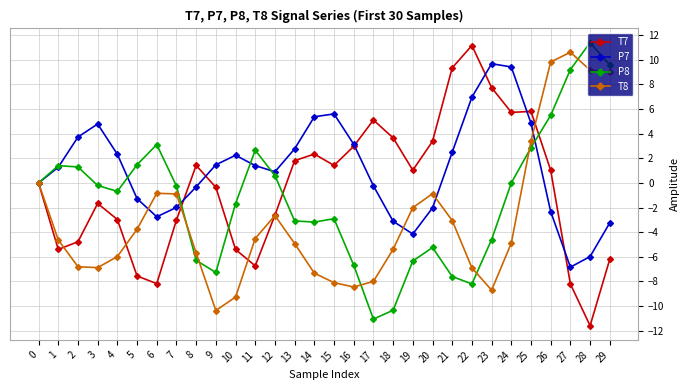

List the series in order of their overall mean, lowest first.

T8, P8, T7, P7